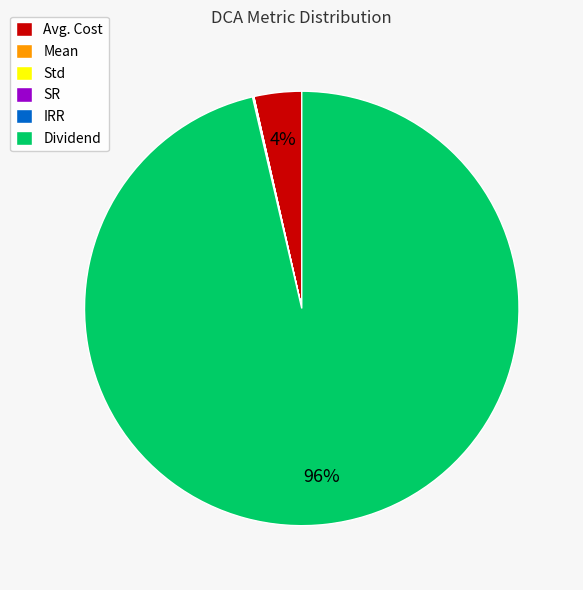

Which category has the biggest portion of the pie?

Dividend